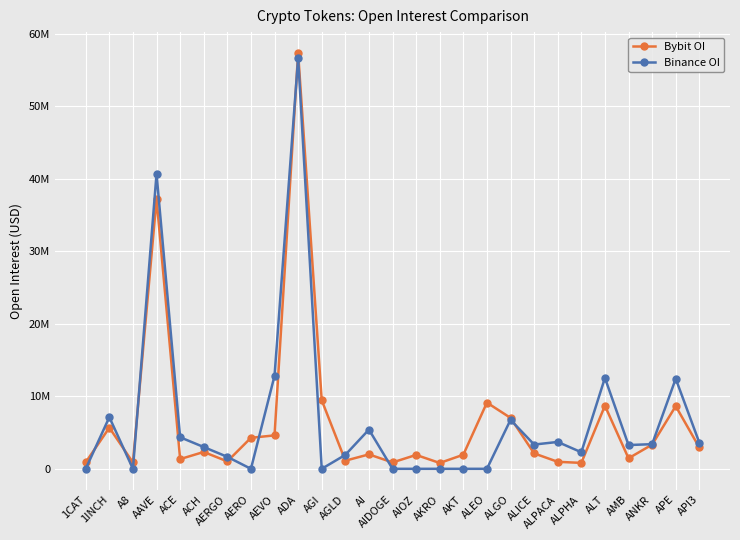

Which category has the highest value in the Binance OI series?

ADA